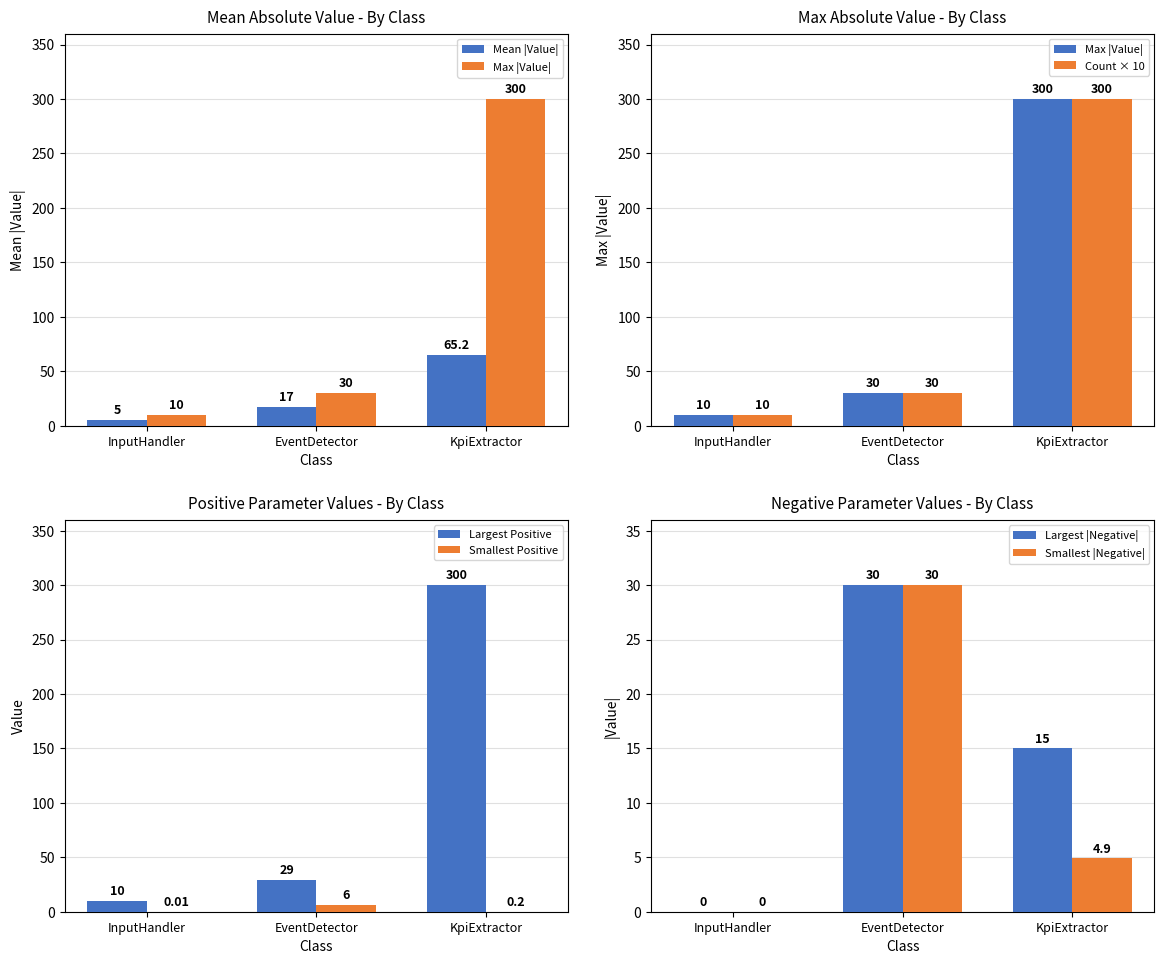

What is the total value across all series at InputHandler?

10.0